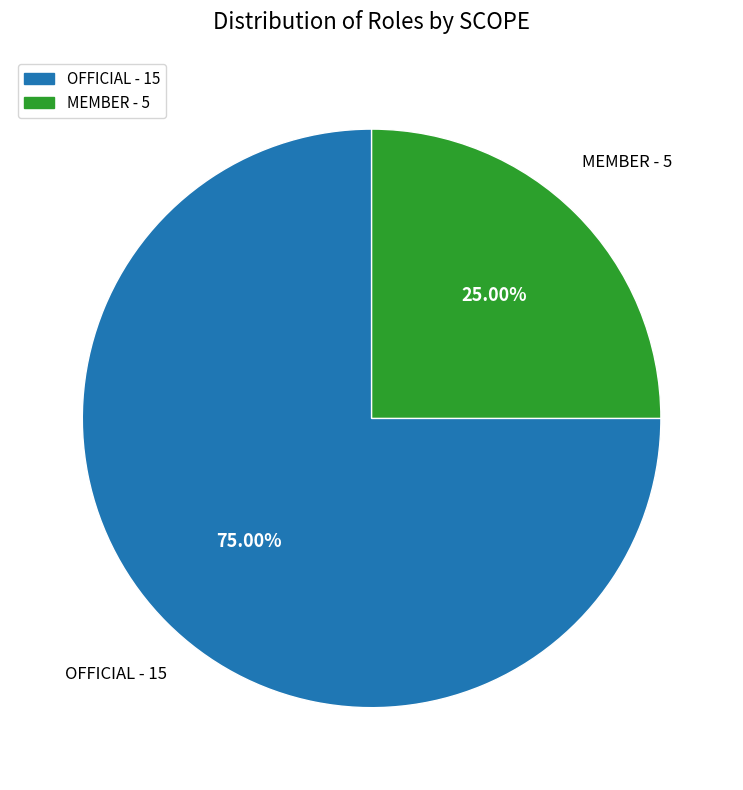

How many segments does this pie chart have?

2